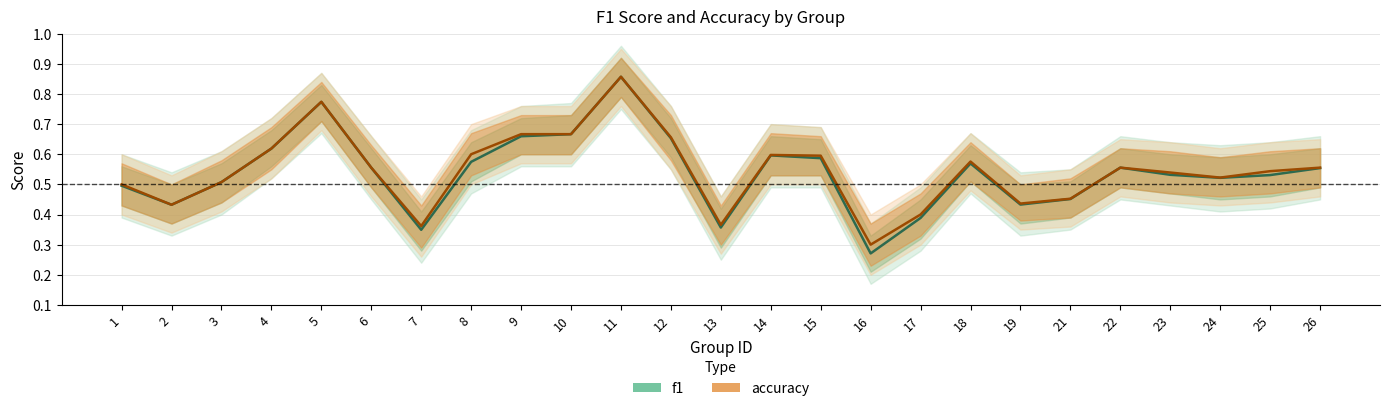

Which series has the largest range (max minus min)?

f1